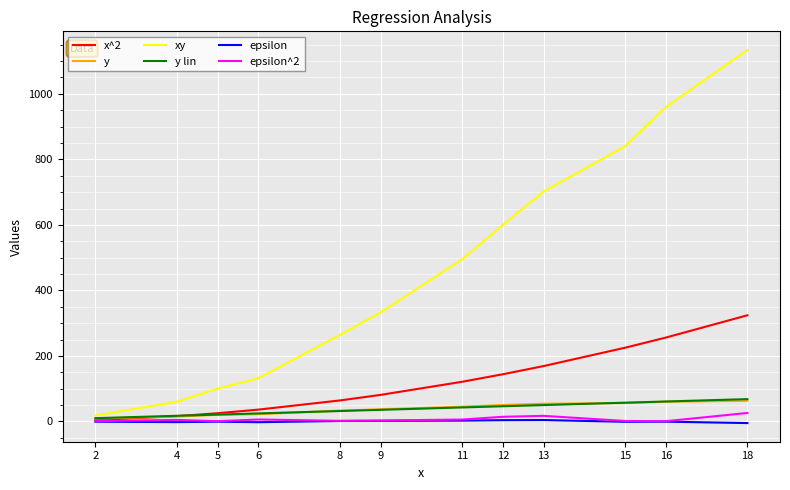

Between 4 and 5, which series saw the biggest shift?

xy